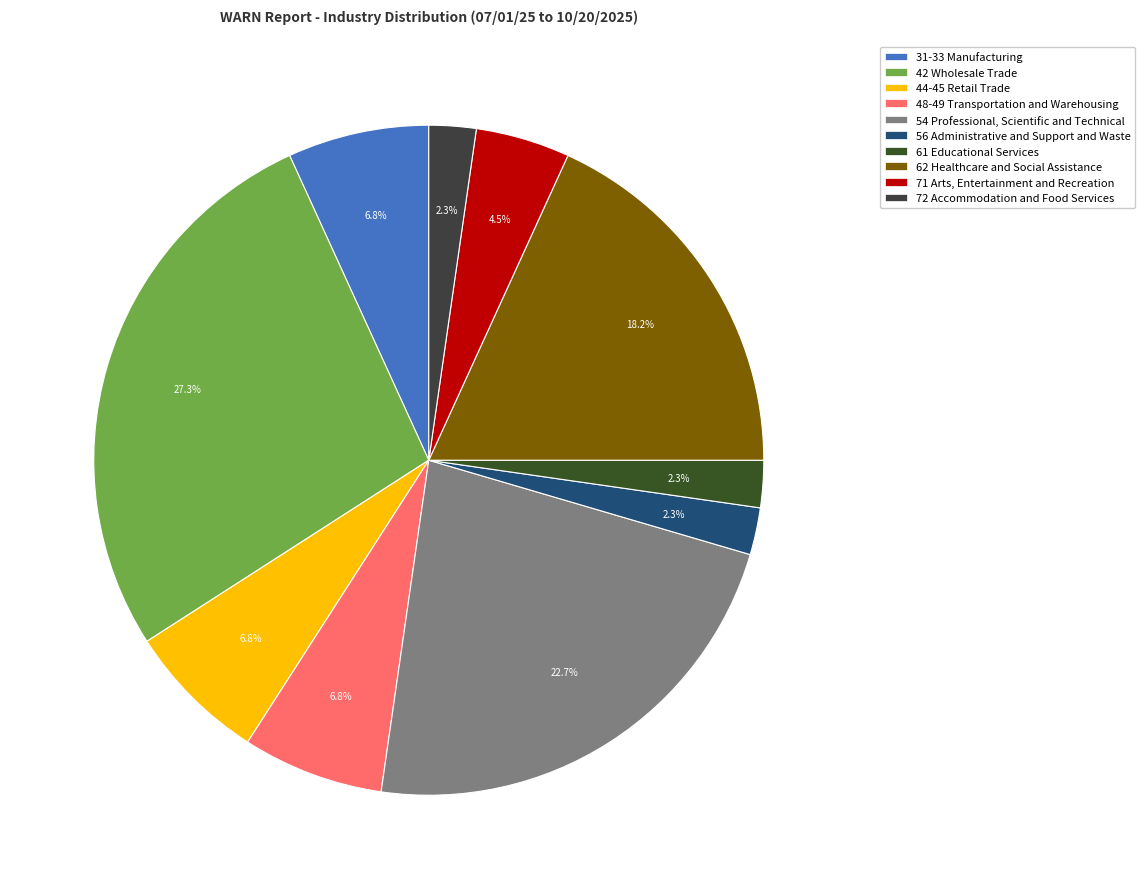

True or false: 48-49 Transportation and Warehousing accounts for 1% of the total.

False